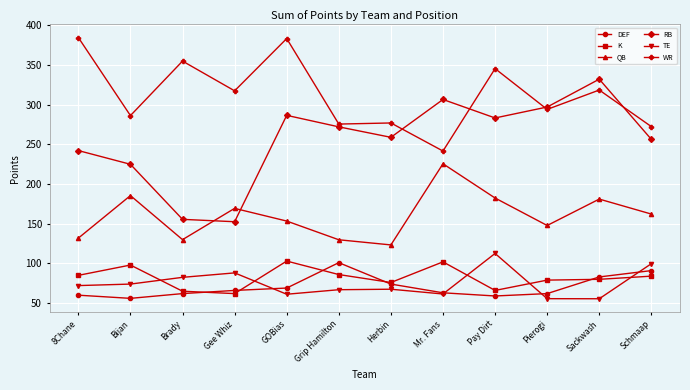

Which series has the largest total across all categories?

WR